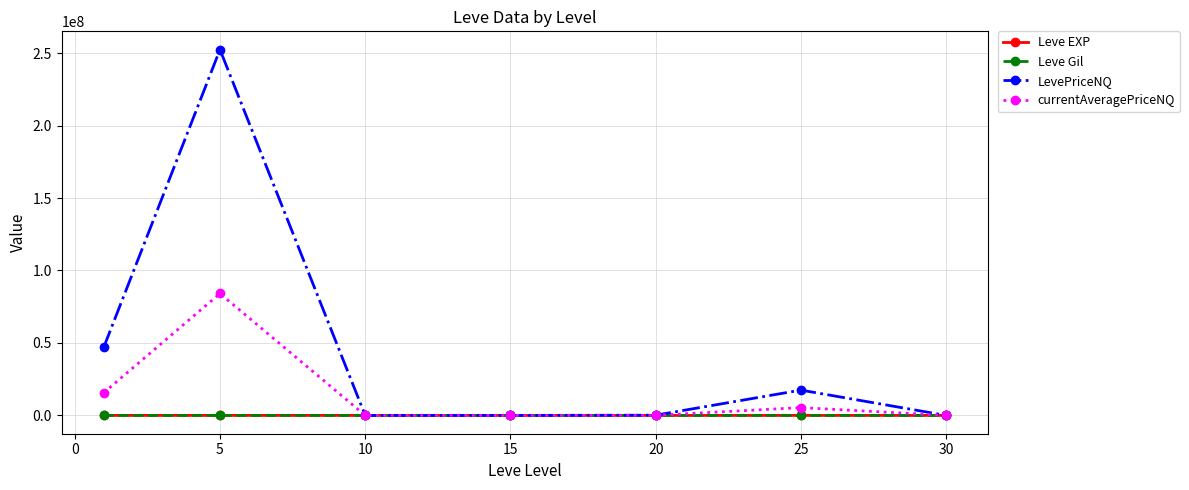

How many times do Leve Gil and Leve EXP cross each other?

1